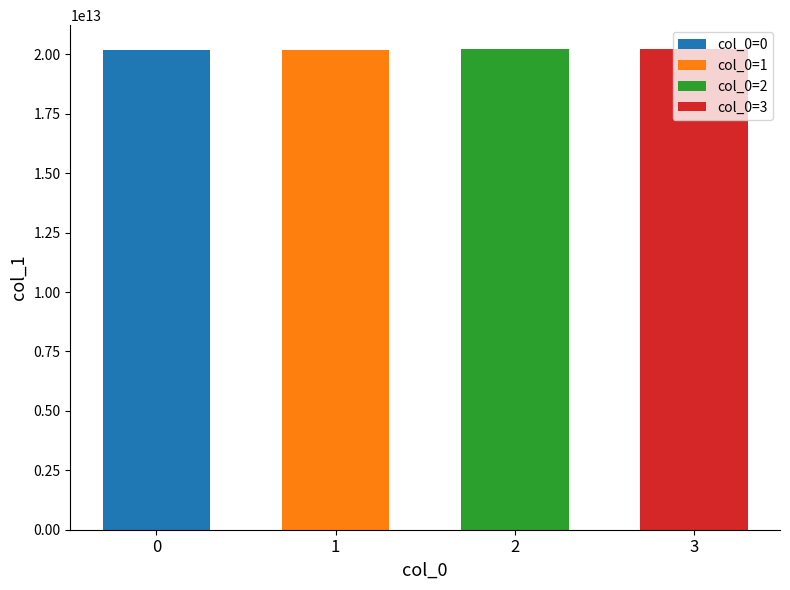

At which label is the value closest to 20210553640394?

2